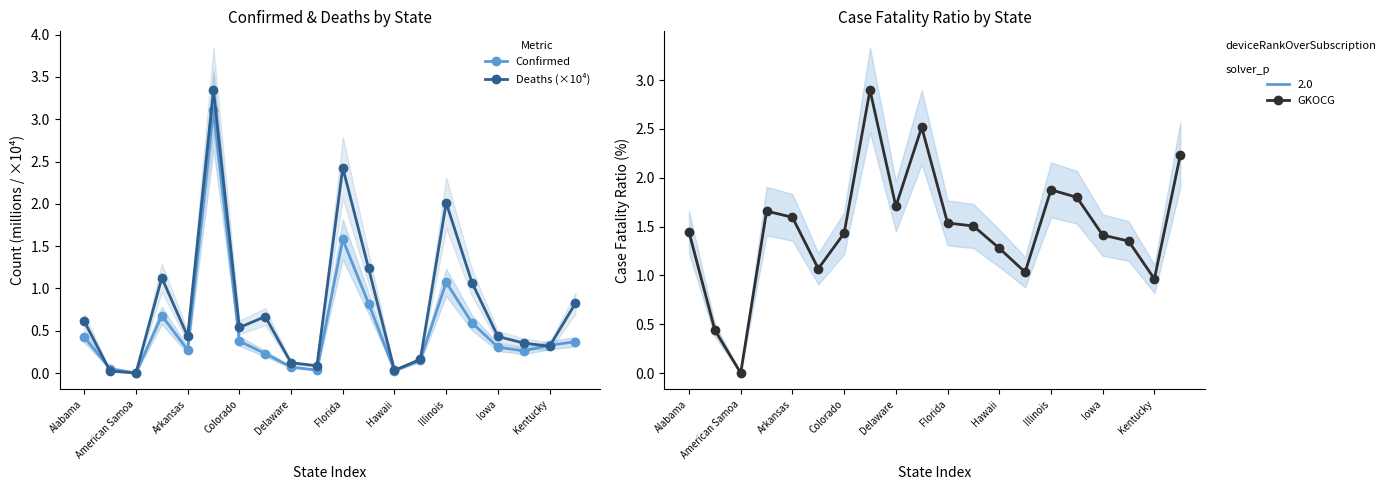

Which series has the largest total across all categories?

GKOCG